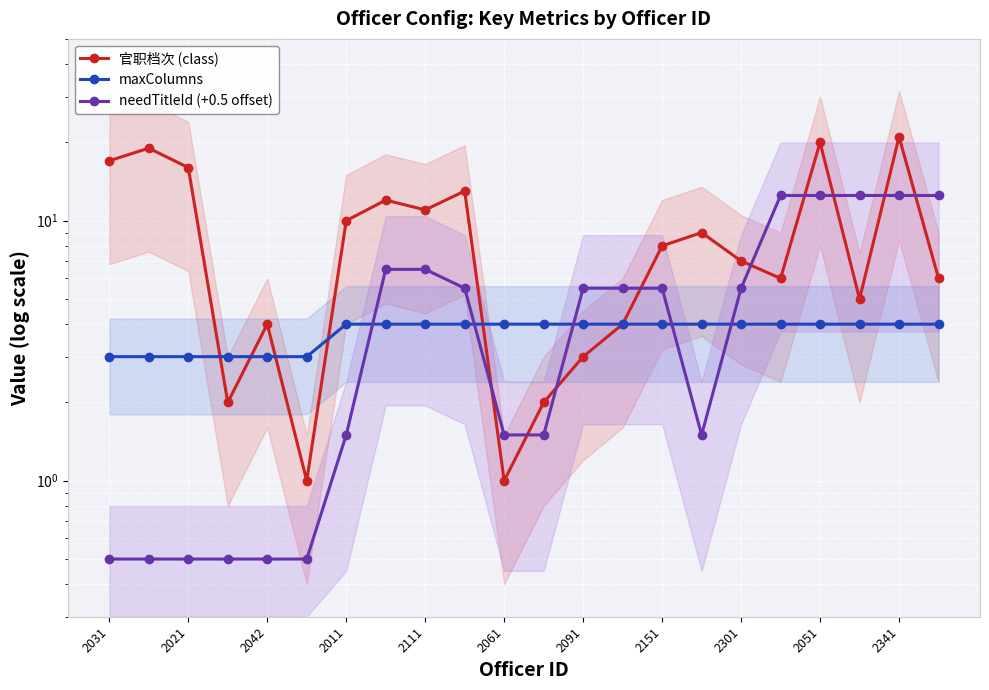

What is the average value of the needTitleId (+0.5 offset) series?

5.1